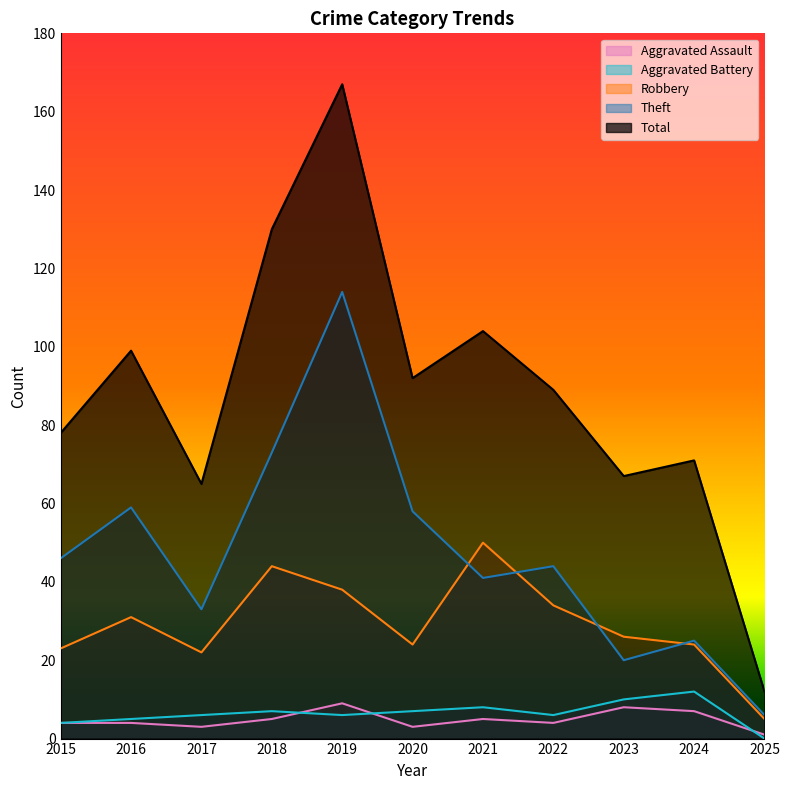

What is the total value across all series at 2025?

24